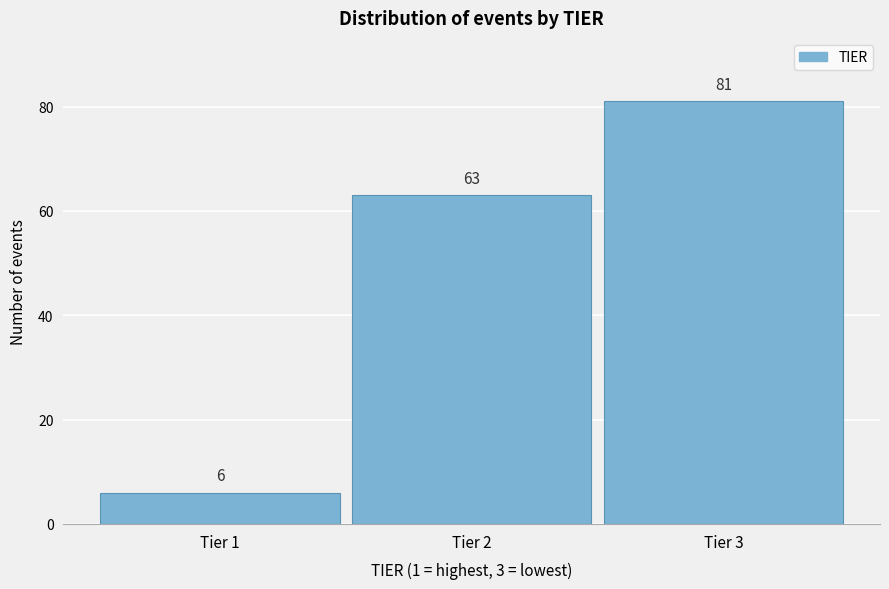

Reading left to right, what are all the values shown in this chart?

Tier 1=6	Tier 2=63	Tier 3=81